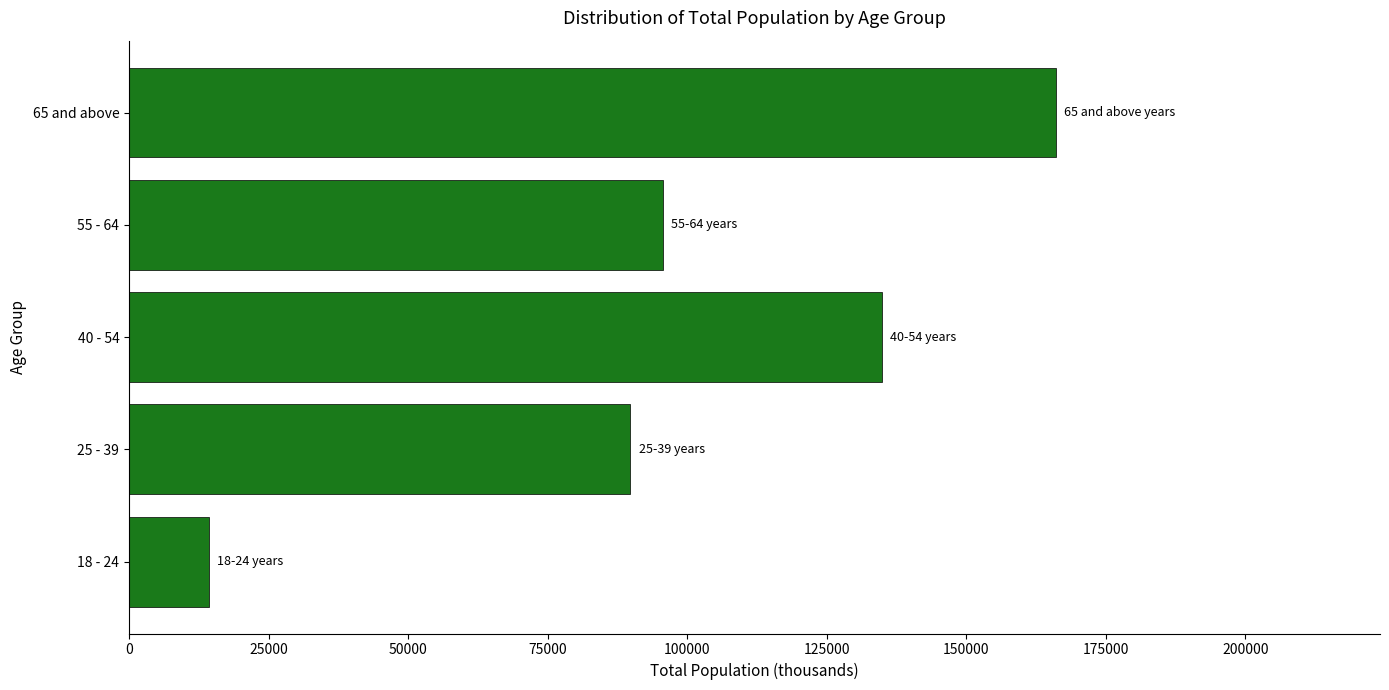

What is the difference between the maximum and minimum values?

151705